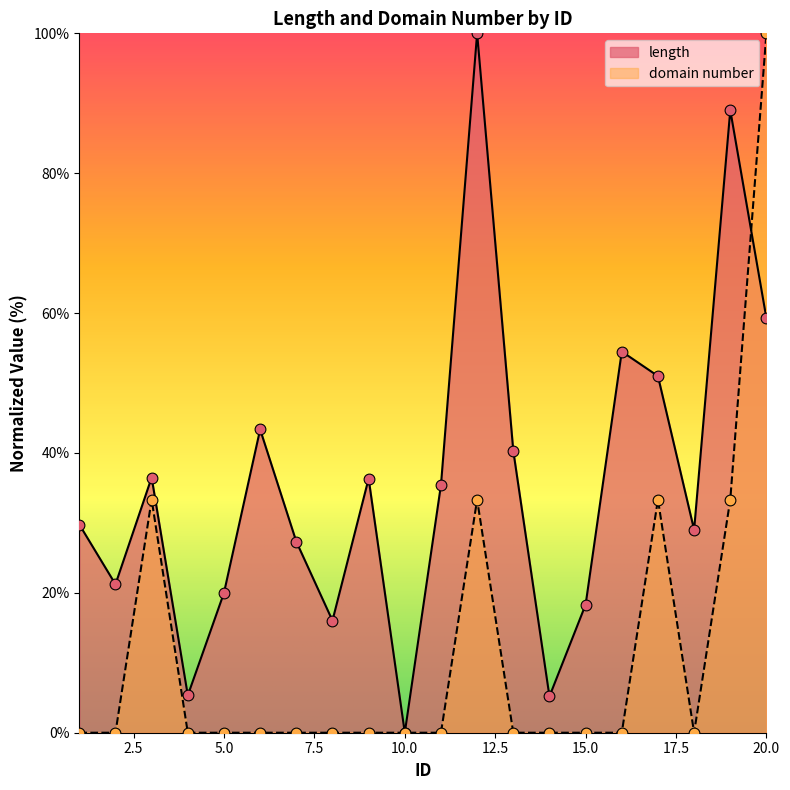

At which category is the sum across all series the highest?

20.0